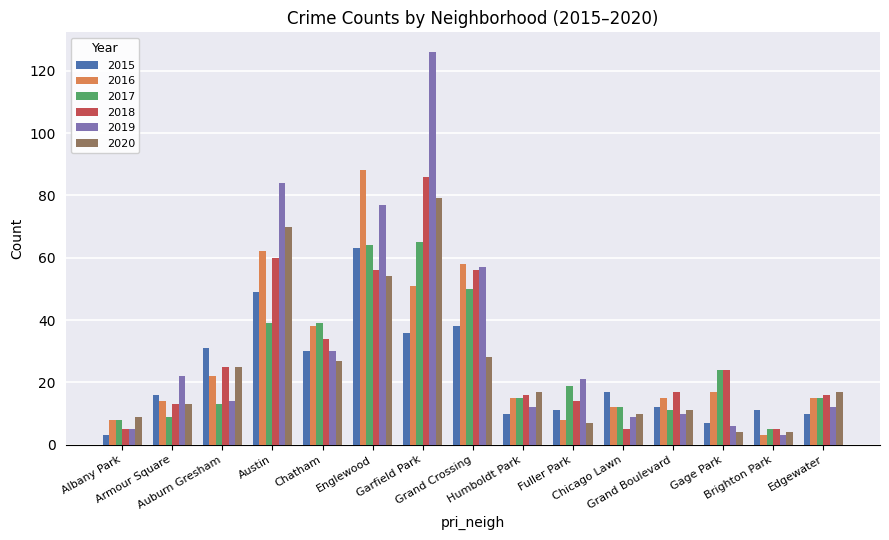

How many groups of bars are there?

15